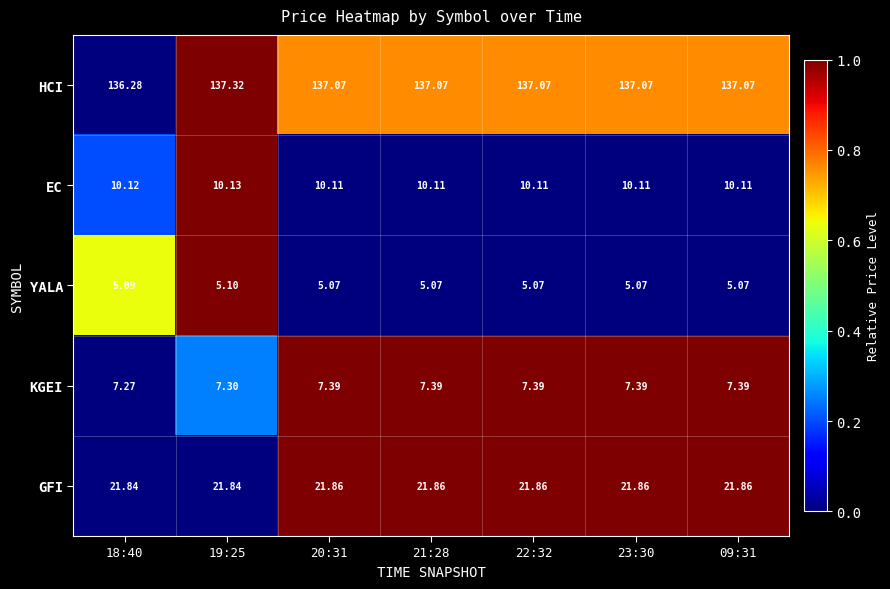

Which series has the widest spread of values?

HCI